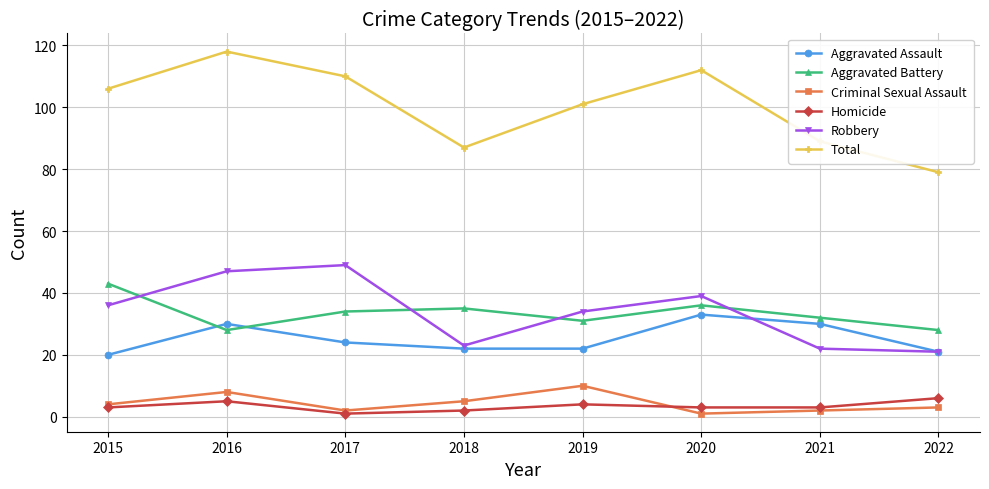

Does the chart display data point markers on the line(s)?

Yes